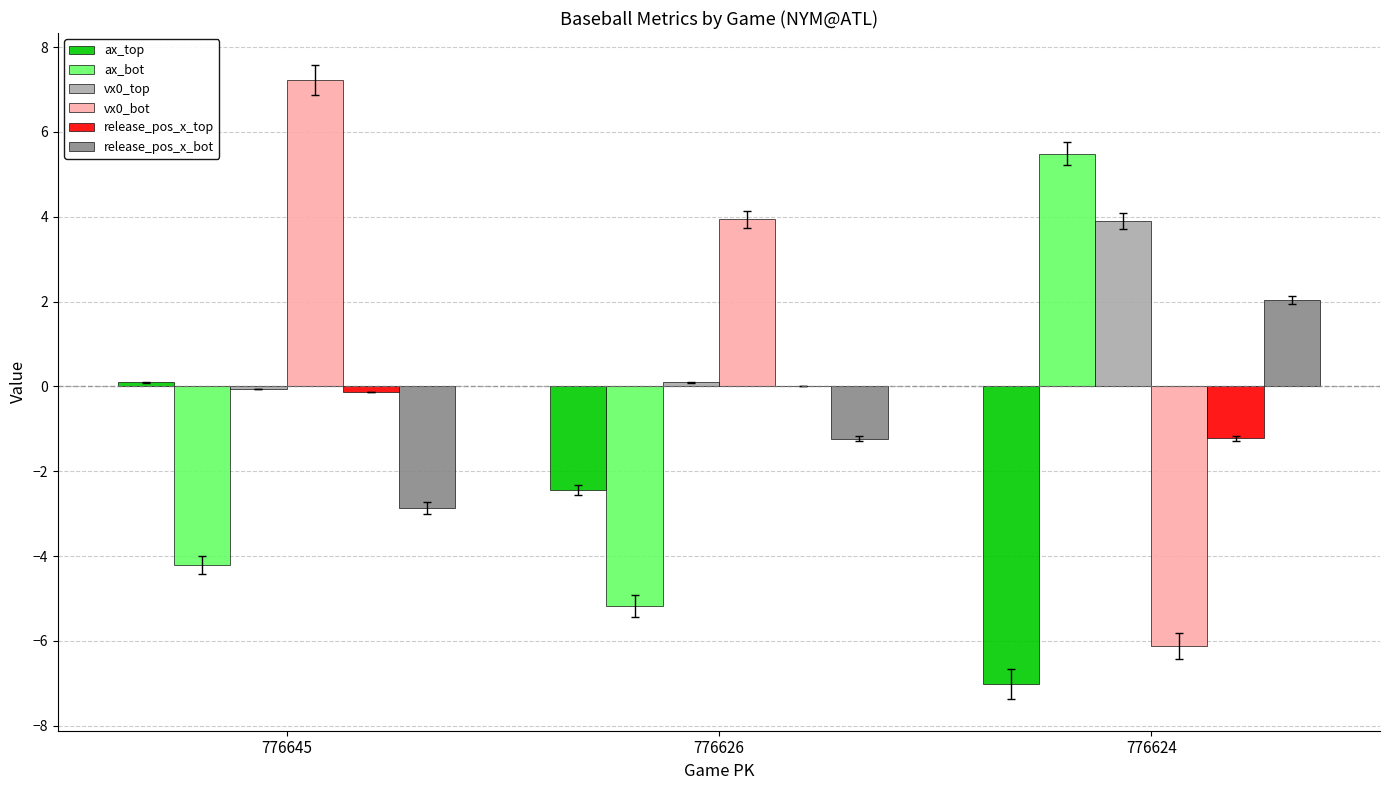

The vx0_bot series shows 9.6 at 776645. True or false?

False